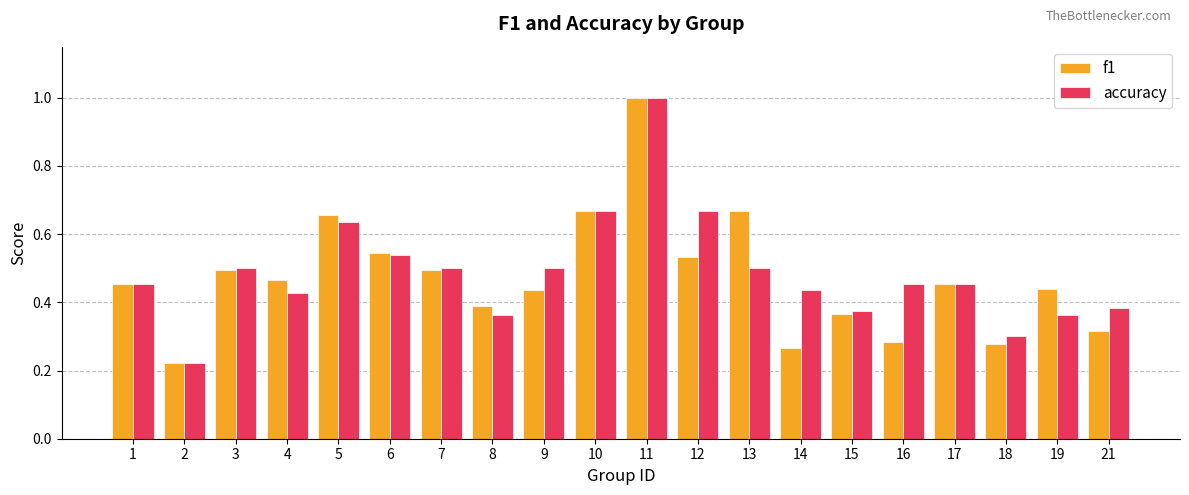

What are all the series names shown in the legend?

f1, accuracy